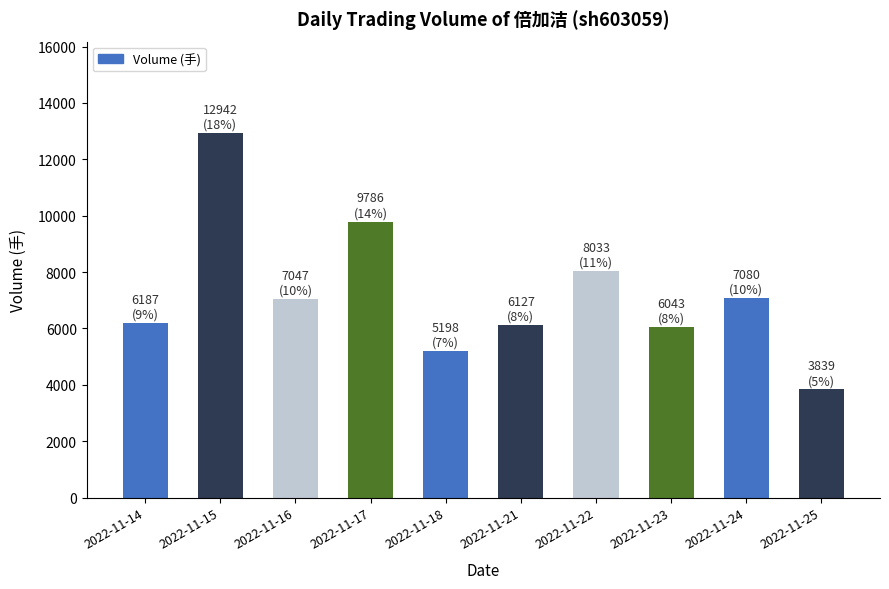

What is the value of the 1st bar from the left?

6187